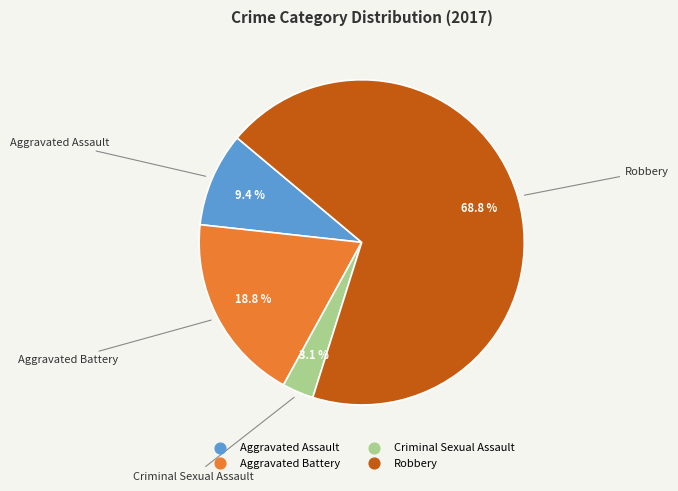

What is the smallest slice in the pie chart?

Criminal Sexual Assault